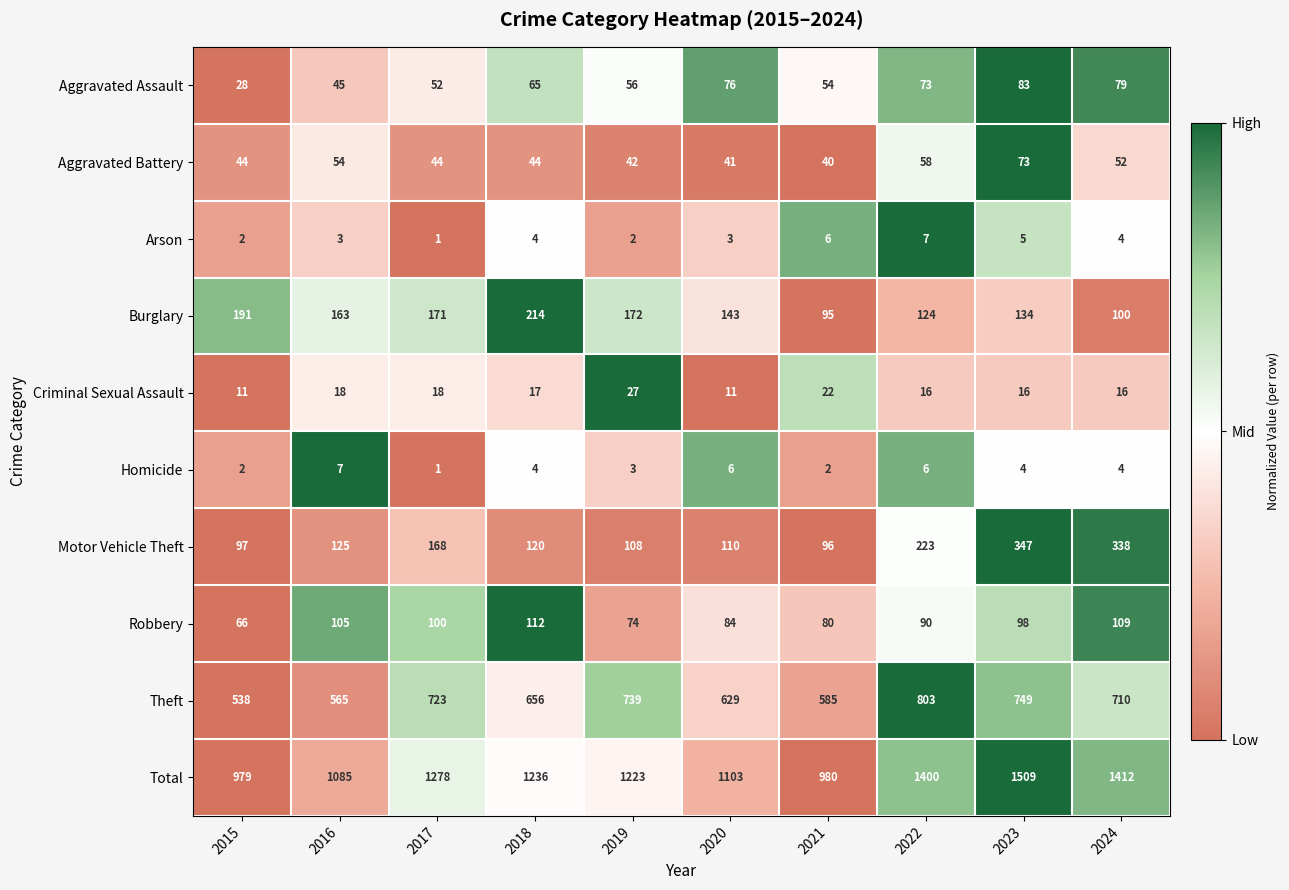

How many values in the Robbery series are below 98?

5